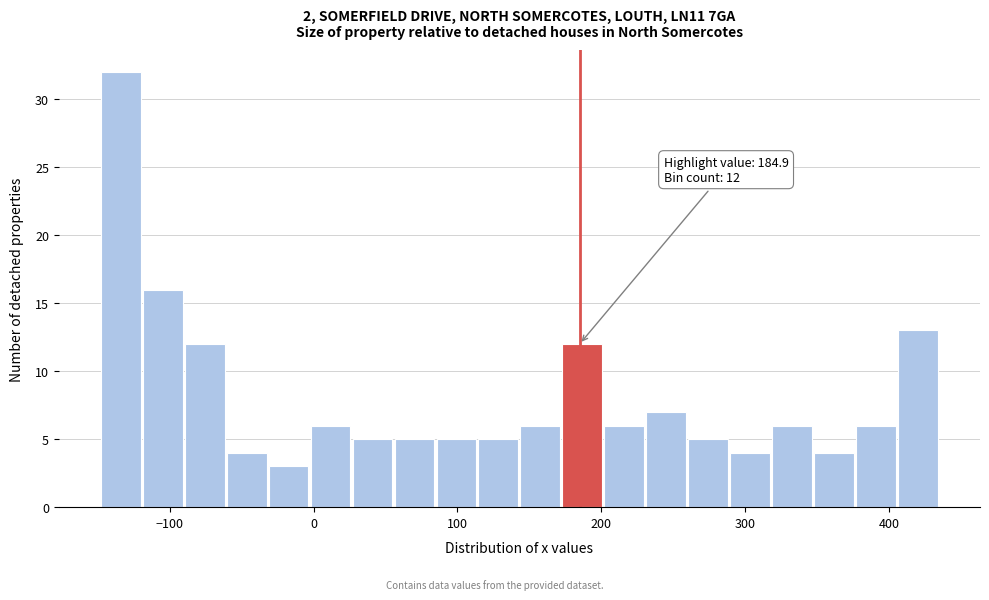

Read against the x-axis, roughly where is the centre of the tallest bar?

-130